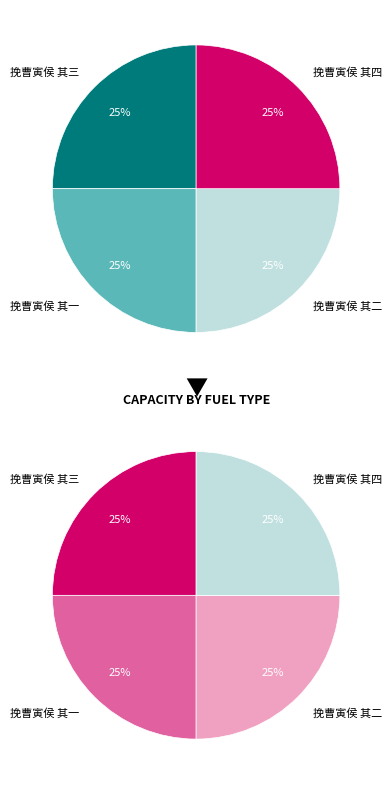

To the nearest percent, what is the average slice percentage?

25%